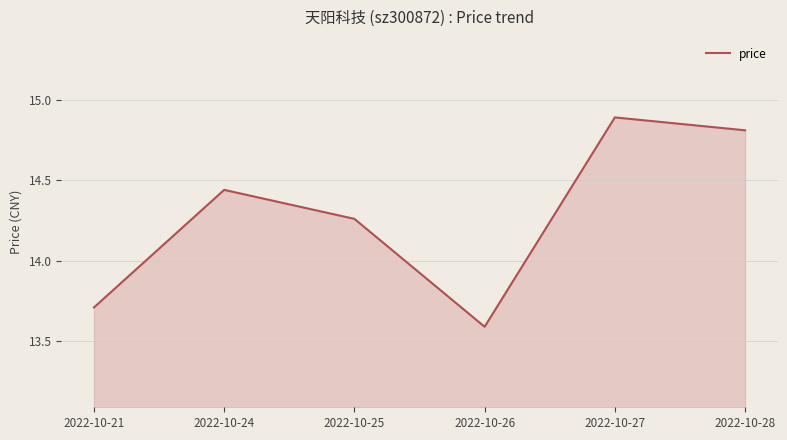

What is the smallest value displayed?

13.6